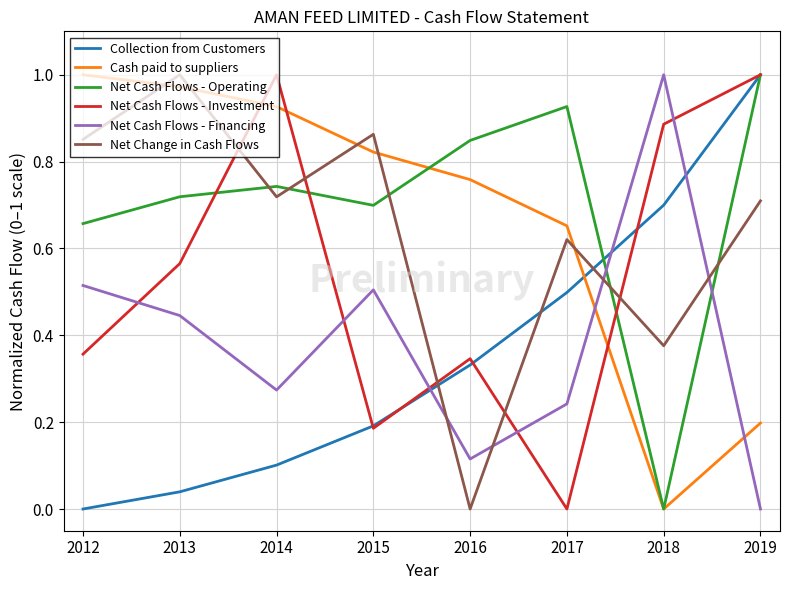

At which label does Collection from Customers reach its minimum?

2012